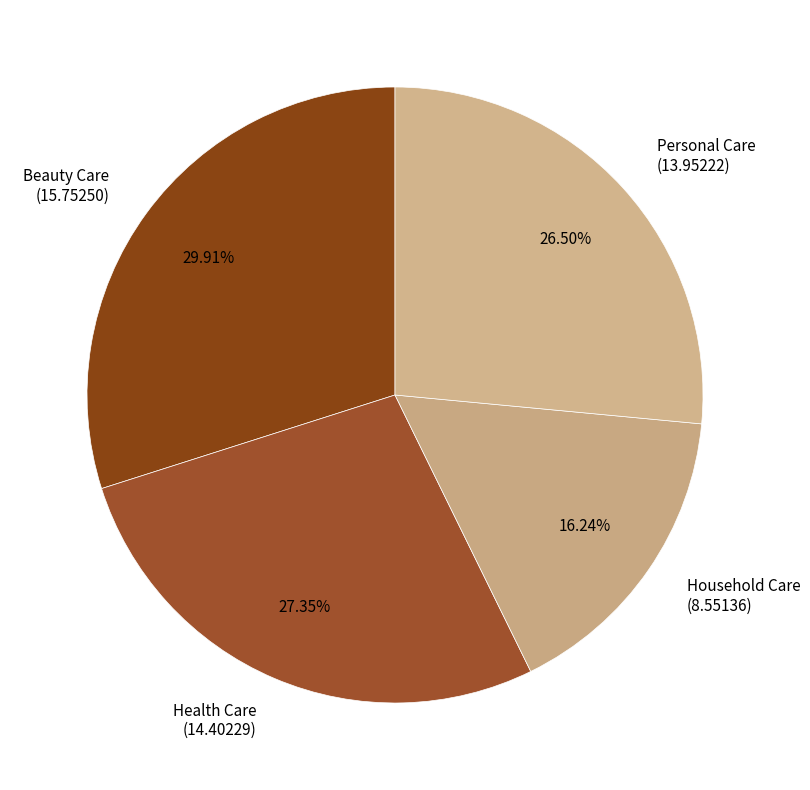

How many slices are in this pie chart?

4